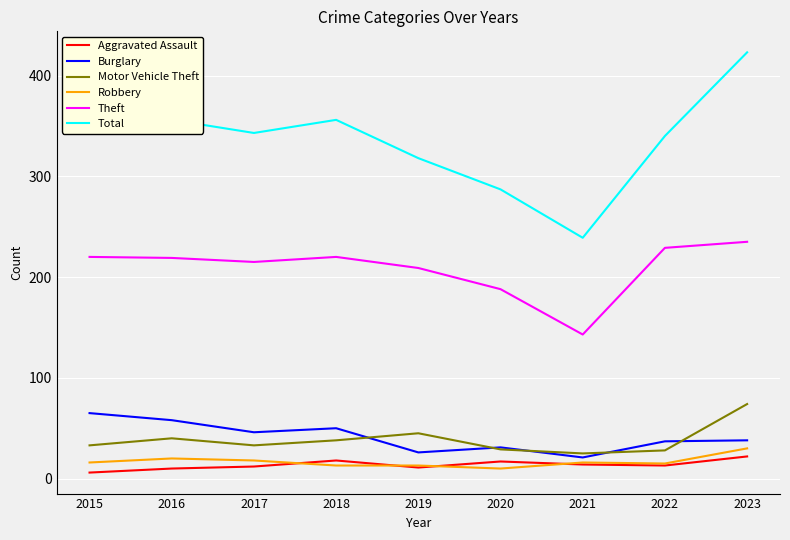

Which series has the widest spread of values?

Total